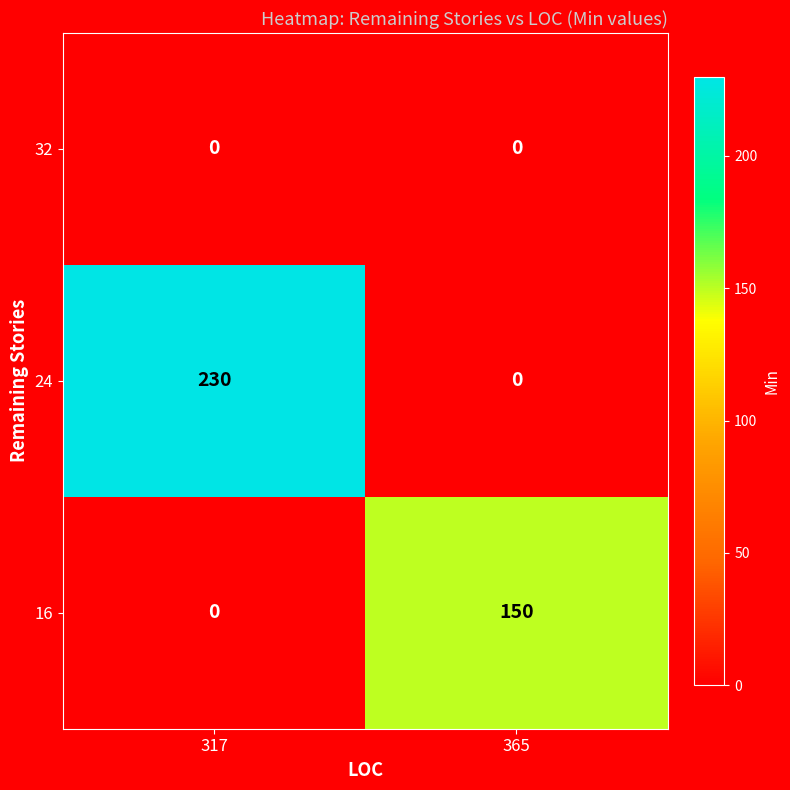

Reading left to right, list all the values displayed in this chart.

32: 317=0	365=0
24: 317=230	365=0
16: 317=0	365=150